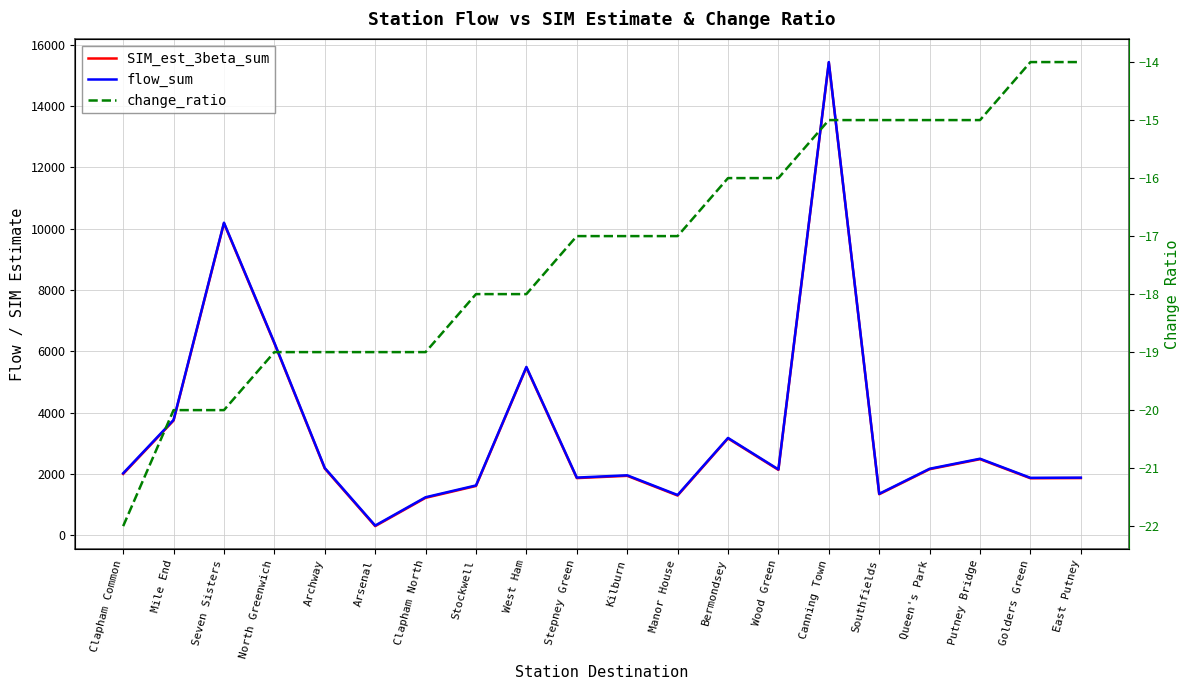

How many data points in SIM_est_3beta_sum are above 2130?

9